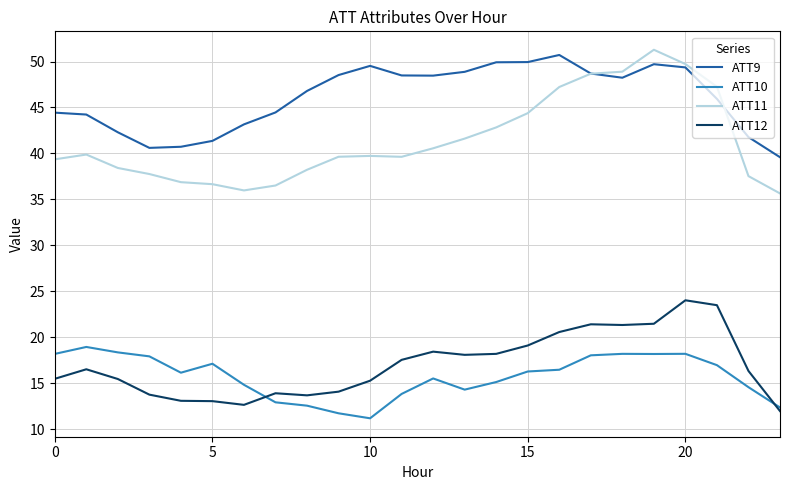

Which series has the largest total across all categories?

ATT9